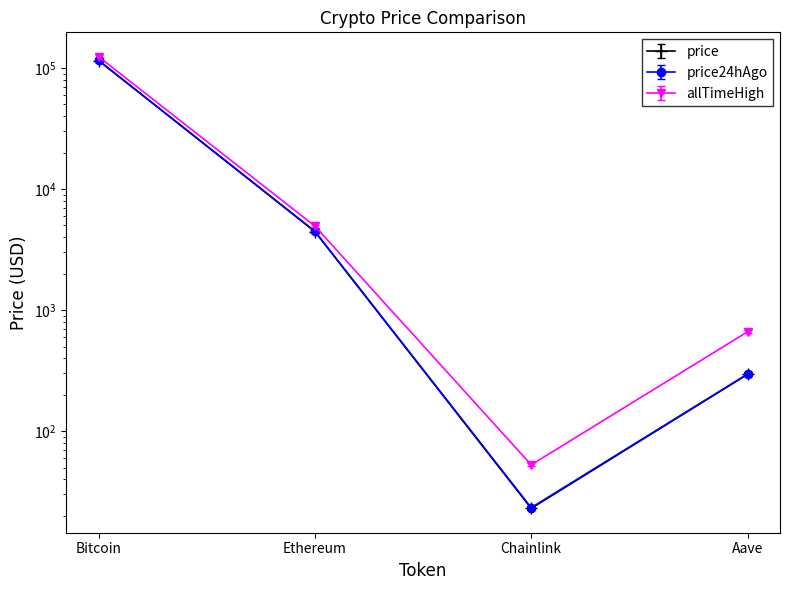

True or false: price24hAgo and price cross at least once.

False